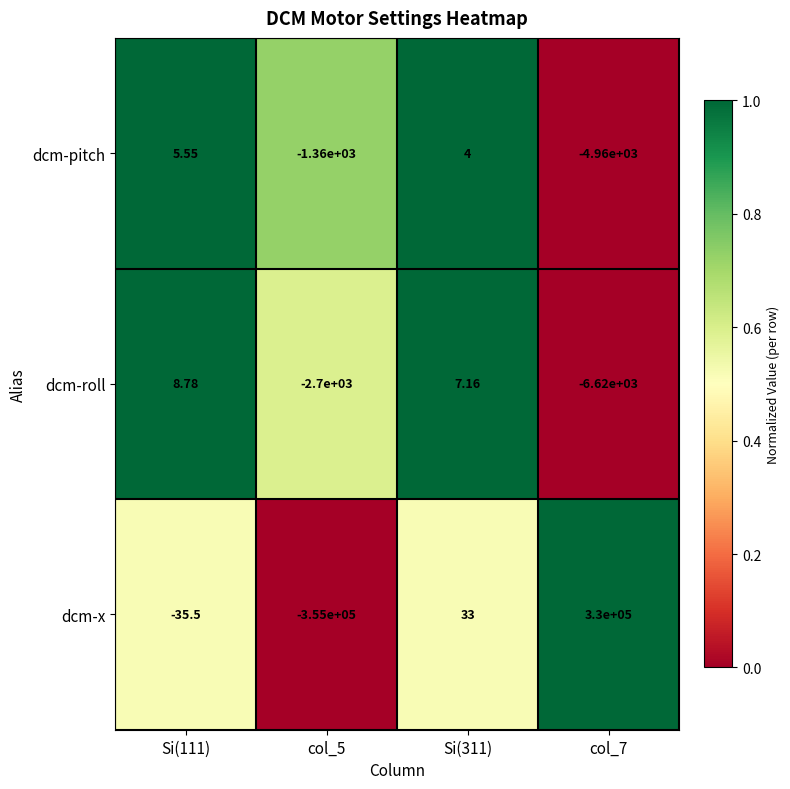

How many distinct data groups are displayed?

3